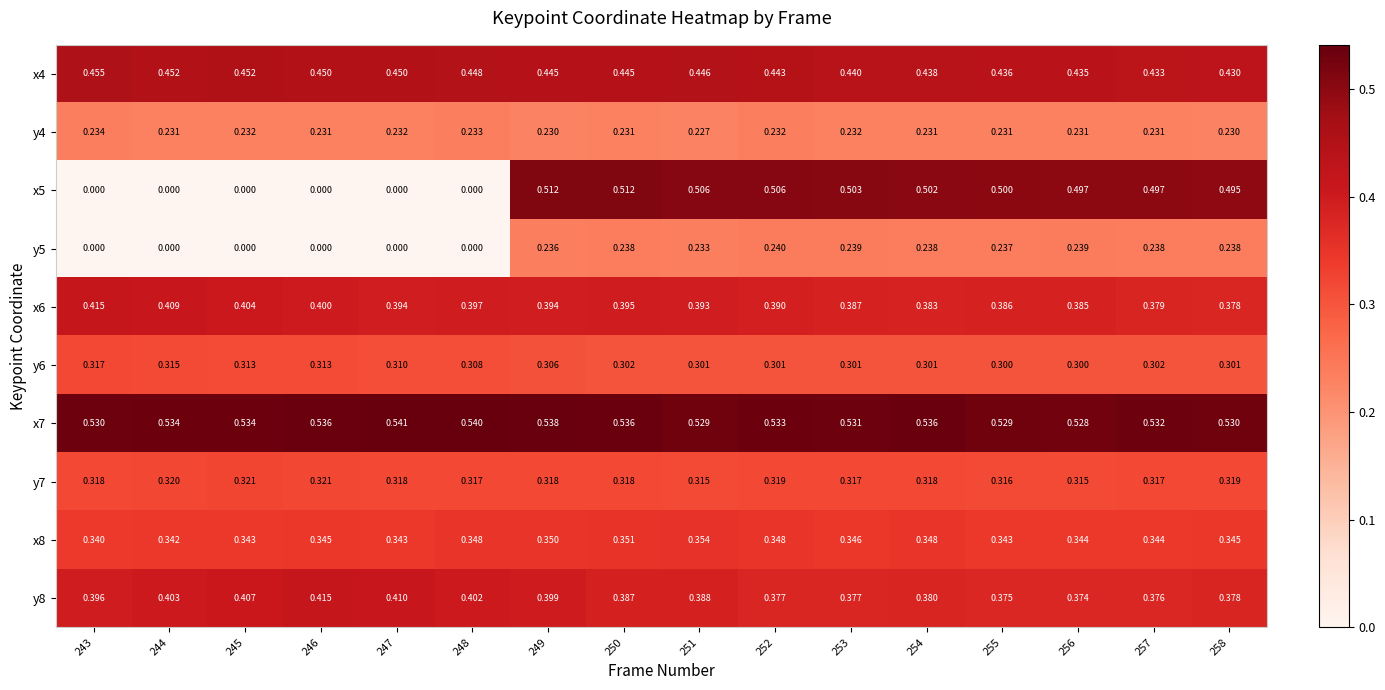

Is the value of y7 at 258 greater than the value of x7 at 247?

No